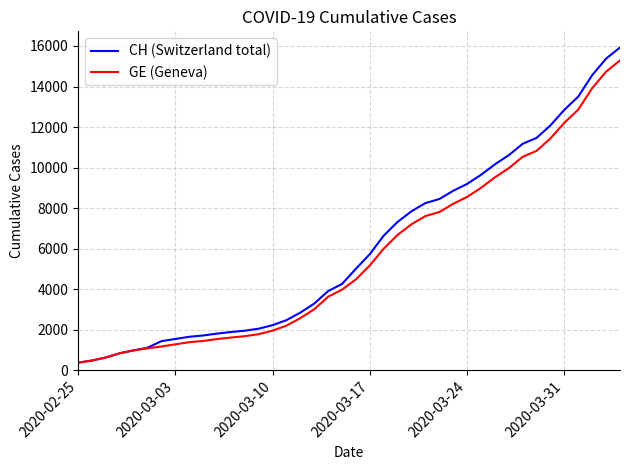

What is the lowest value of the CH (Switzerland total) series?

375